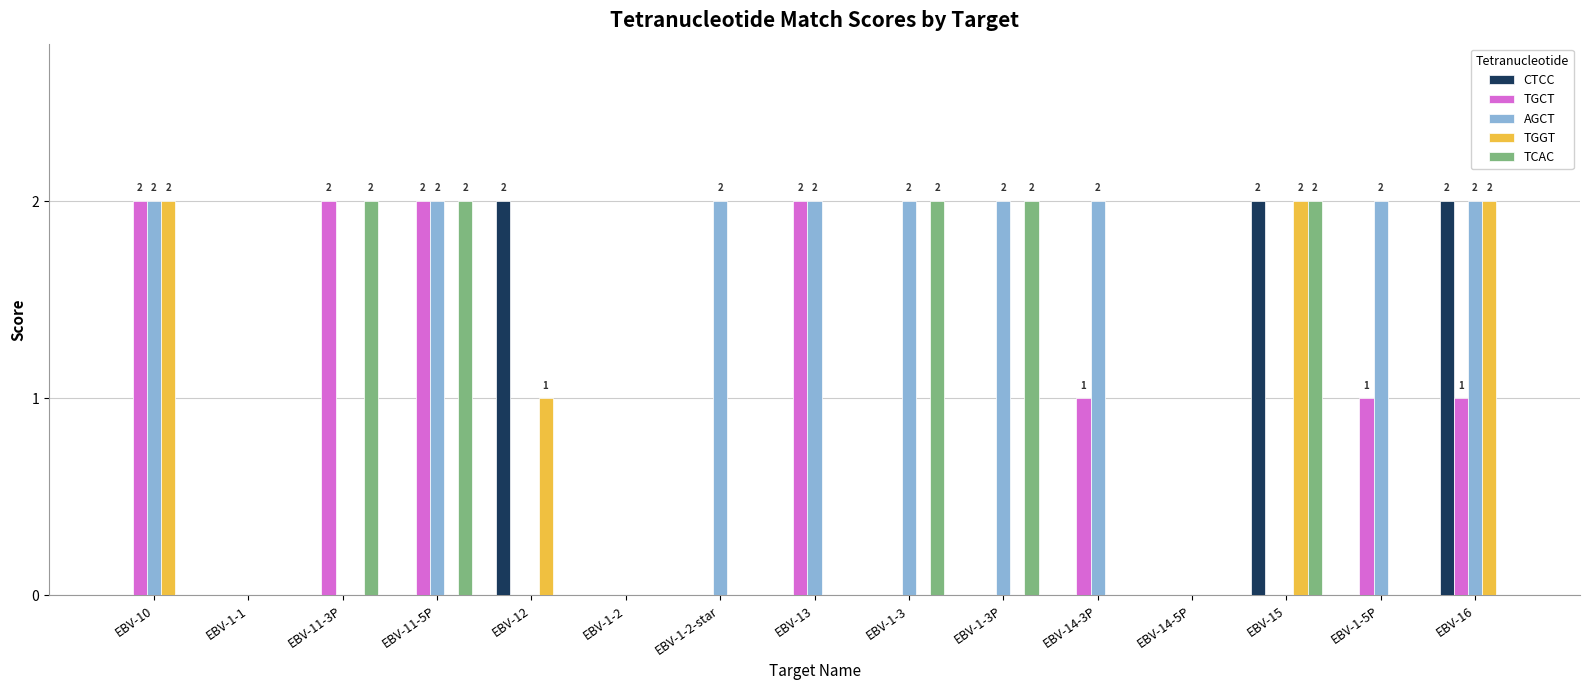

Reading right to left, transcribe all the data shown in this chart.

CTCC: EBV-16=2	EBV-1-5P=0	EBV-15=2	EBV-14-5P=0	EBV-14-3P=0	EBV-1-3P=0	EBV-1-3=0	EBV-13=0	EBV-1-2-star=0	EBV-1-2=0	EBV-12=2	EBV-11-5P=0	EBV-11-3P=0	EBV-1-1=0	EBV-10=0
TGCT: EBV-16=1	EBV-1-5P=1	EBV-15=0	EBV-14-5P=0	EBV-14-3P=1	EBV-1-3P=0	EBV-1-3=0	EBV-13=2	EBV-1-2-star=0	EBV-1-2=0	EBV-12=0	EBV-11-5P=2	EBV-11-3P=2	EBV-1-1=0	EBV-10=2
AGCT: EBV-16=2	EBV-1-5P=2	EBV-15=0	EBV-14-5P=0	EBV-14-3P=2	EBV-1-3P=2	EBV-1-3=2	EBV-13=2	EBV-1-2-star=2	EBV-1-2=0	EBV-12=0	EBV-11-5P=2	EBV-11-3P=0	EBV-1-1=0	EBV-10=2
TGGT: EBV-16=2	EBV-1-5P=0	EBV-15=2	EBV-14-5P=0	EBV-14-3P=0	EBV-1-3P=0	EBV-1-3=0	EBV-13=0	EBV-1-2-star=0	EBV-1-2=0	EBV-12=1	EBV-11-5P=0	EBV-11-3P=0	EBV-1-1=0	EBV-10=2
TCAC: EBV-16=0	EBV-1-5P=0	EBV-15=2	EBV-14-5P=0	EBV-14-3P=0	EBV-1-3P=2	EBV-1-3=2	EBV-13=0	EBV-1-2-star=0	EBV-1-2=0	EBV-12=0	EBV-11-5P=2	EBV-11-3P=2	EBV-1-1=0	EBV-10=0